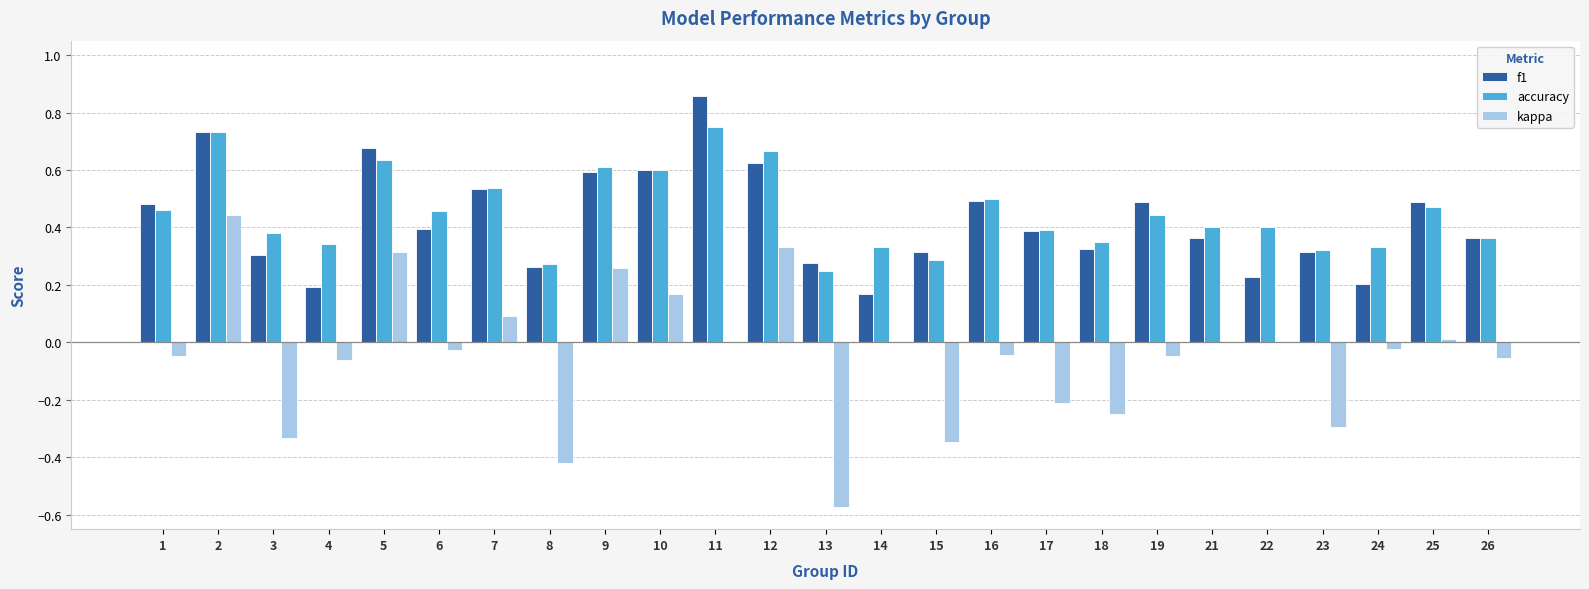

At which label does f1 reach its peak?

11